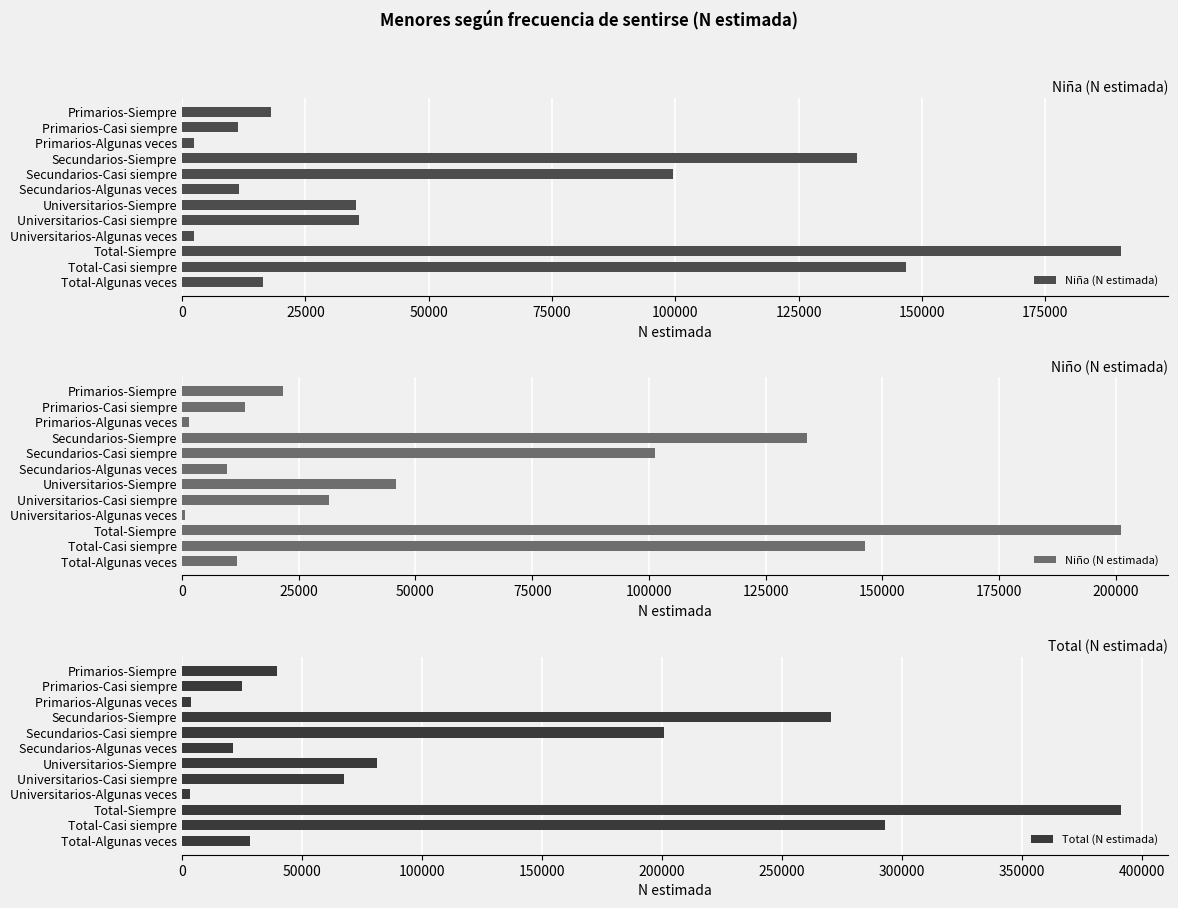

At which label is Niña (N estimada) closest to 96397?

Secundarios-Casi siempre